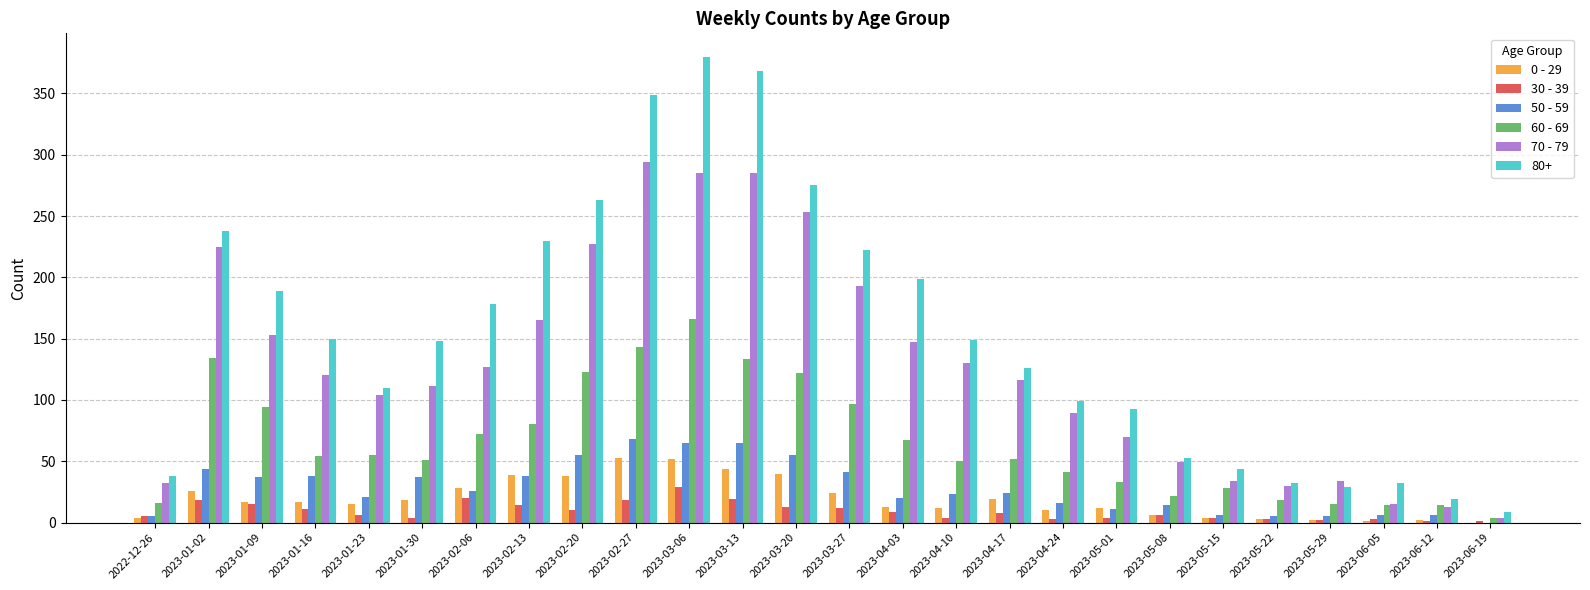

Which series has the largest total across all categories?

80+